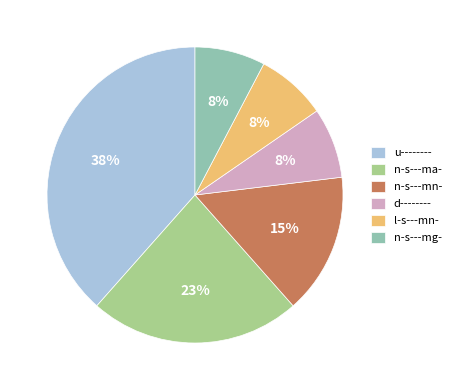

Is it true that d-------- is 12% of the pie?

False